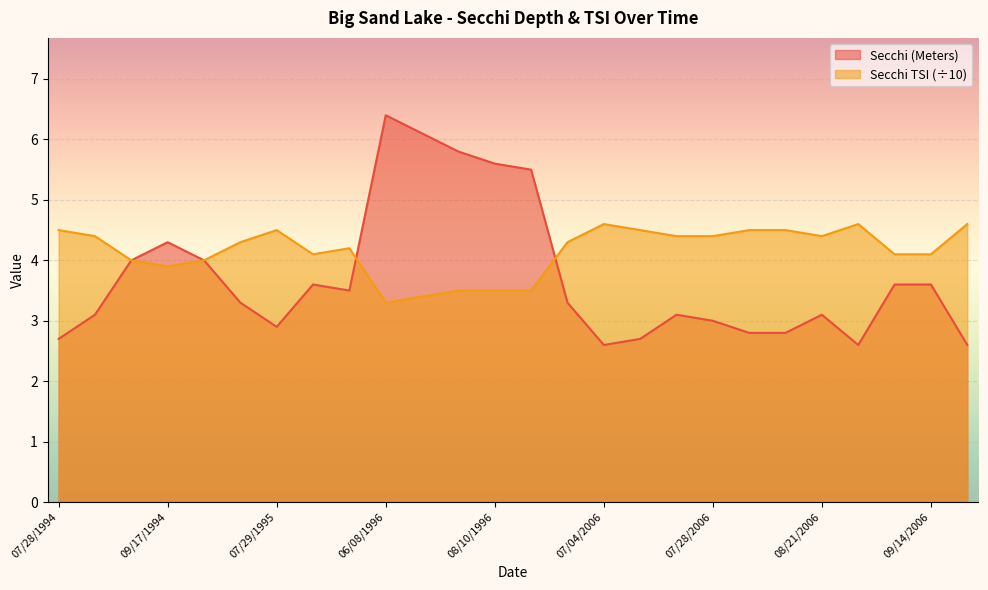

At how many categories does at least one series exceed 4?

24